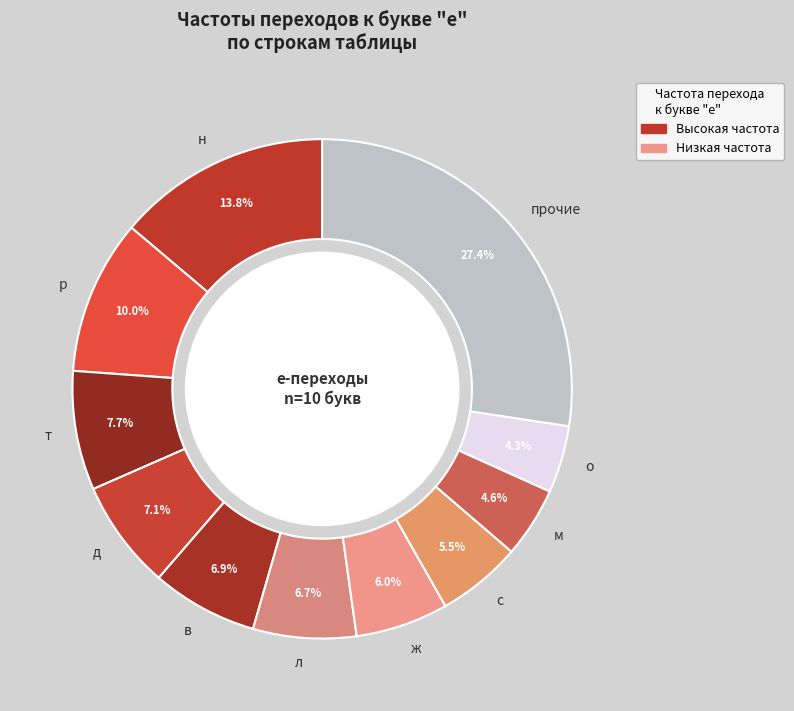

Count the number of slices in the pie.

11